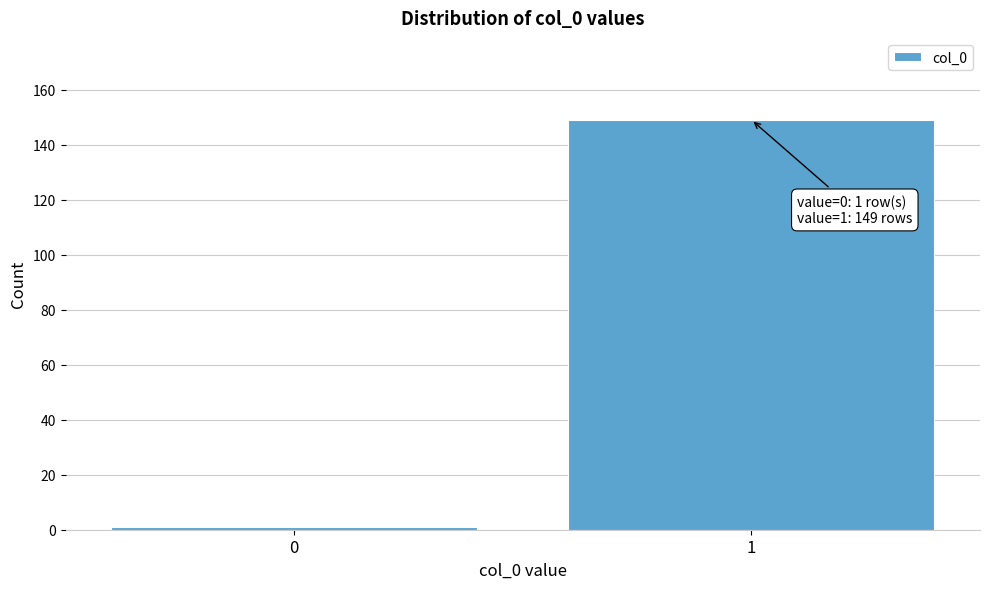

Reading right to left, transcribe all the data shown in this chart.

149	1